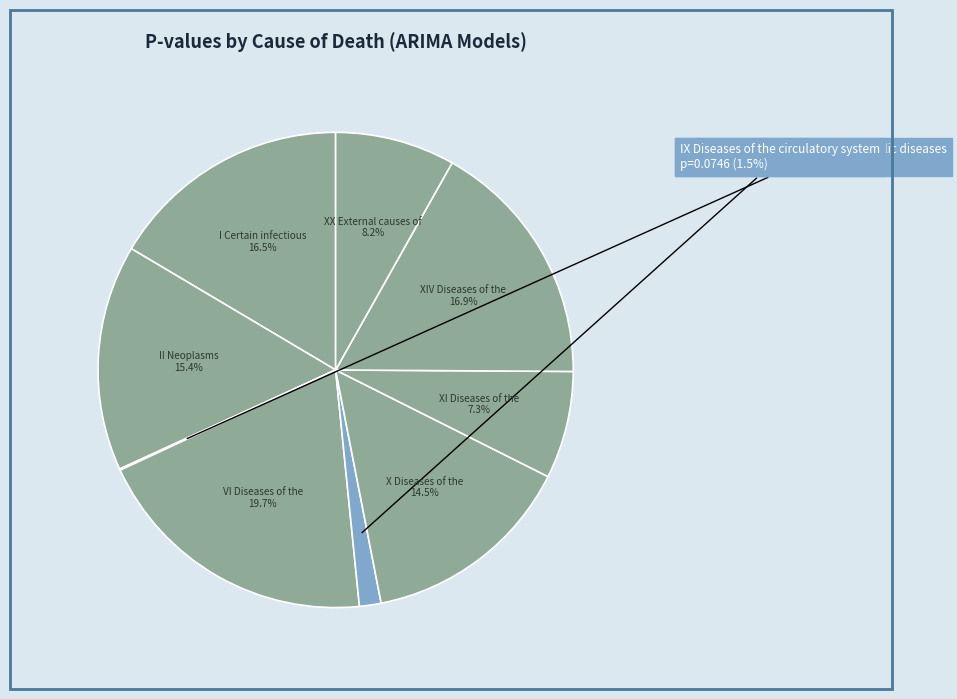

Rank the categories by value from lowest to highest.

IV Endocrine, nutritional
and metabolic diseases, IX Diseases of the
circulatory system, XI Diseases of the
digestive system, XX External causes of
morbidity and mortality, X Diseases of the
respiratory system, II Neoplasms, I Certain infectious
and parasitic diseases, XIV Diseases of the
genitourinary system, VI Diseases of the
nervous system